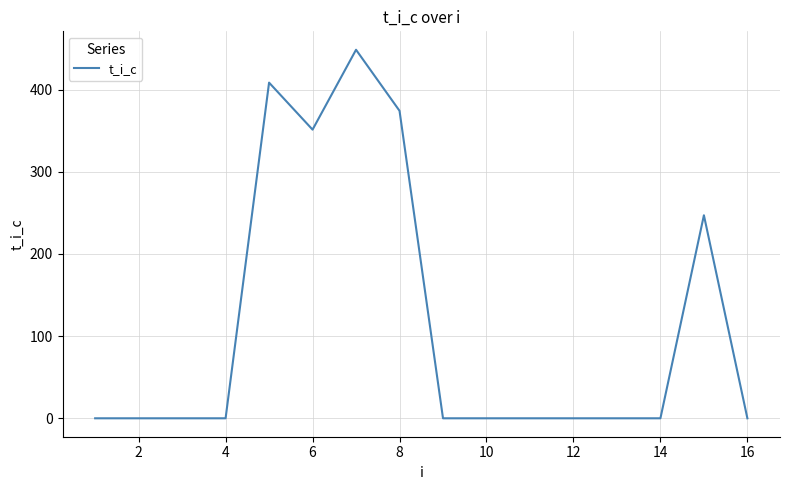

What is the difference between the maximum and minimum values?

448.6